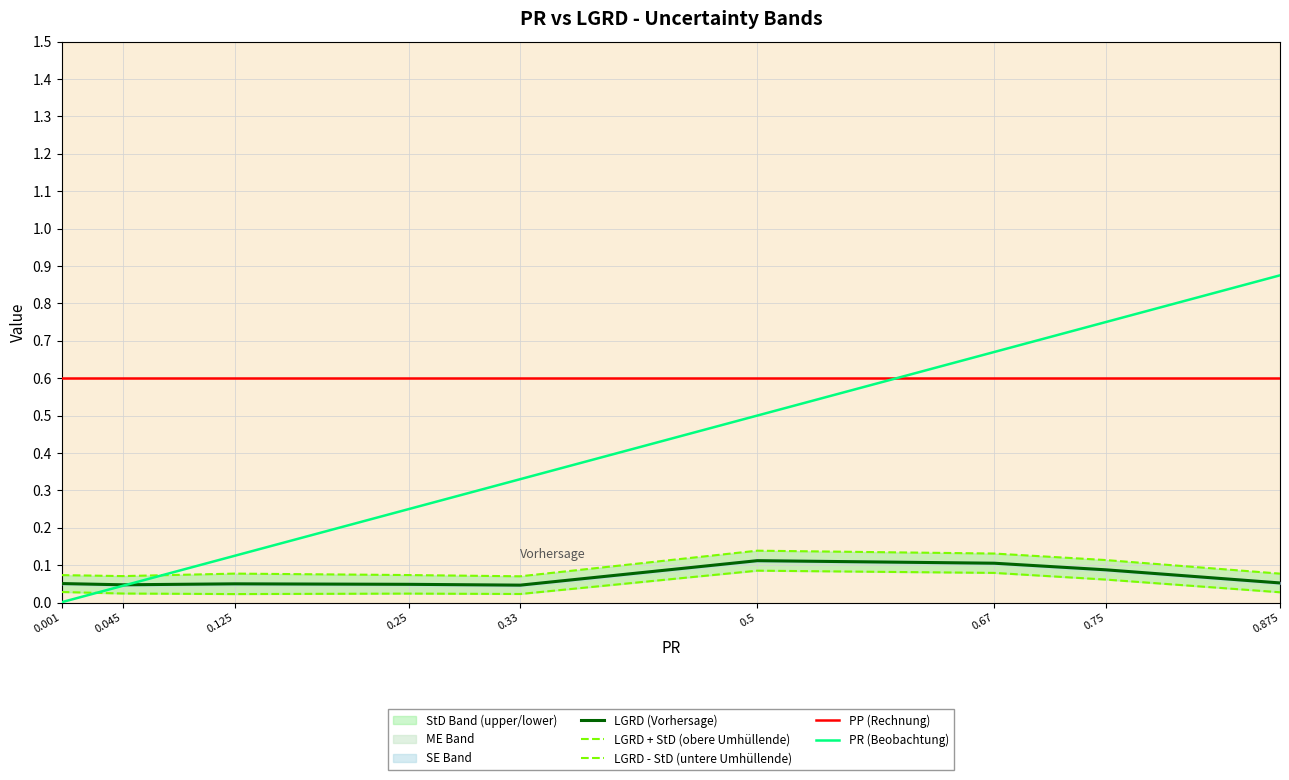

True or false: LGRD + StD (obere Umhüllende) has more than 2 interior local peaks.

False